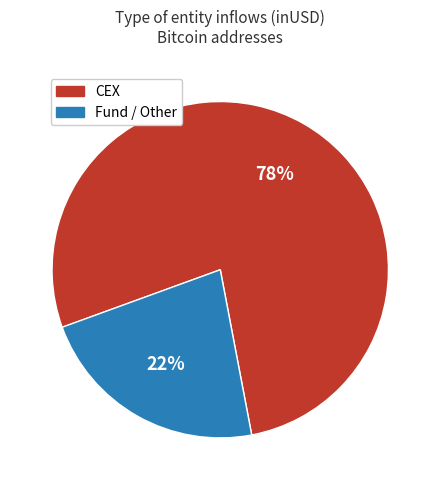

Which slice is the largest?

CEX